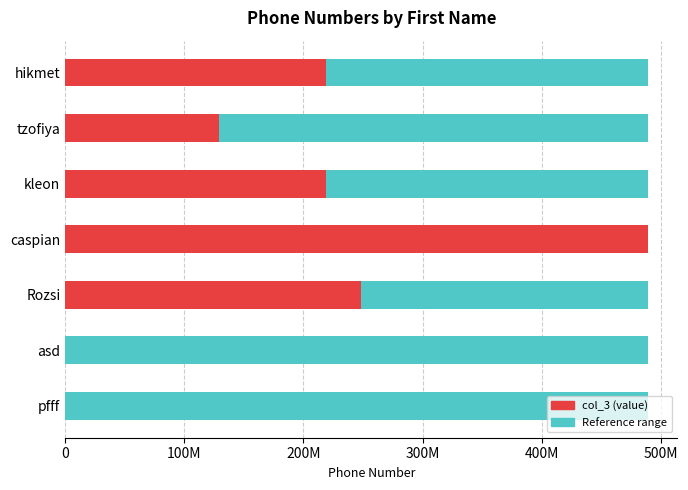

Is it true that the value at caspian is 489428989?

True